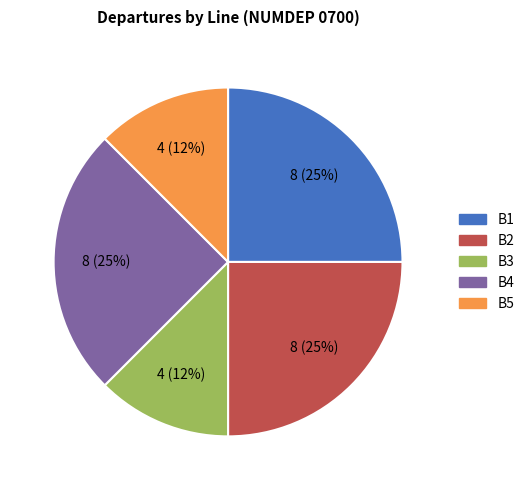

To the nearest percent, what is the average slice percentage?

20%